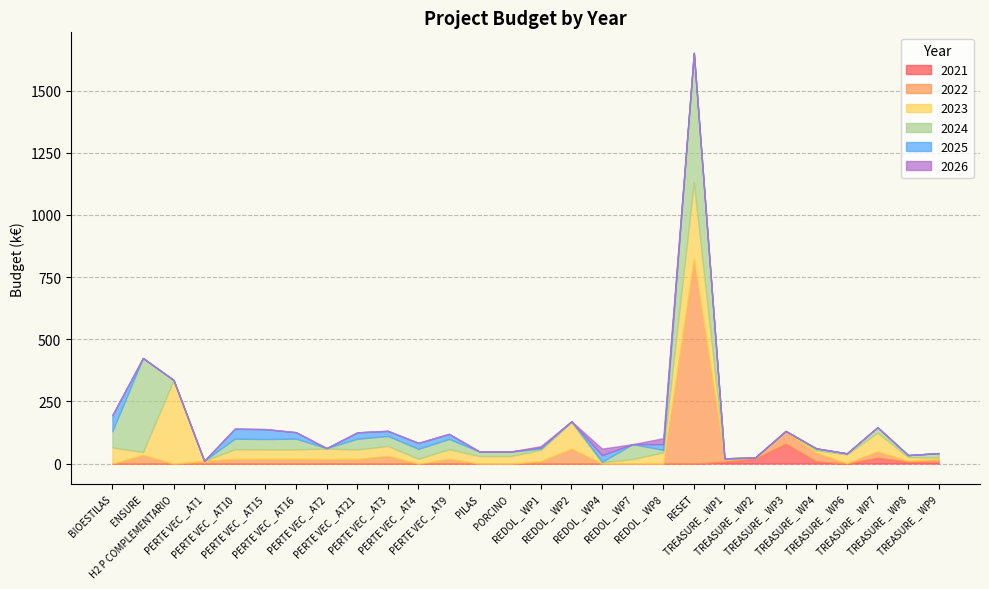

What is the spread (max minus min) of values at TREASURE _ WP1?

14.0